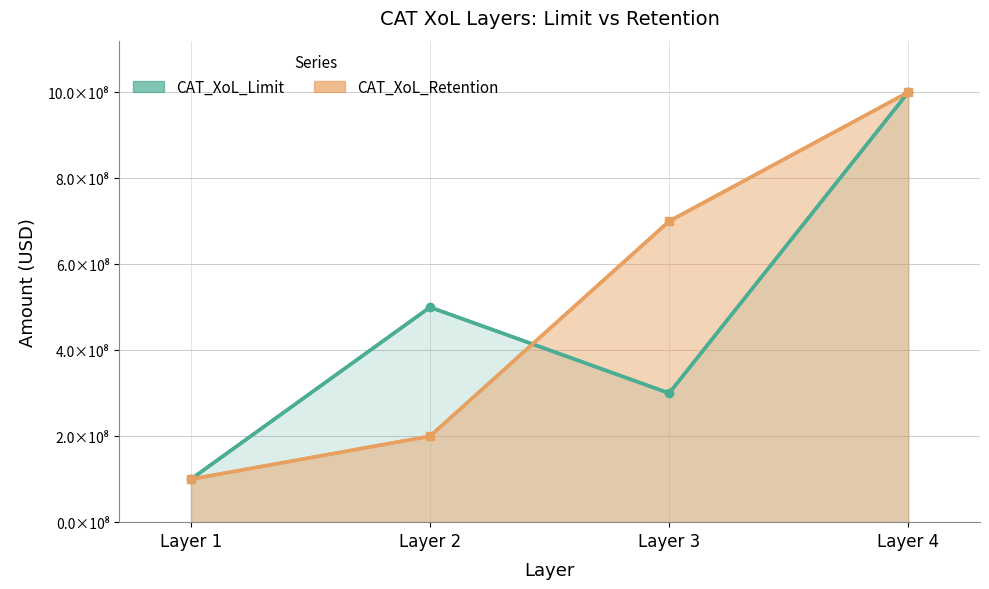

Where do CAT_XoL_Retention (line) and CAT_XoL_Limit (line) first cross each other?

Layer 2 and Layer 3